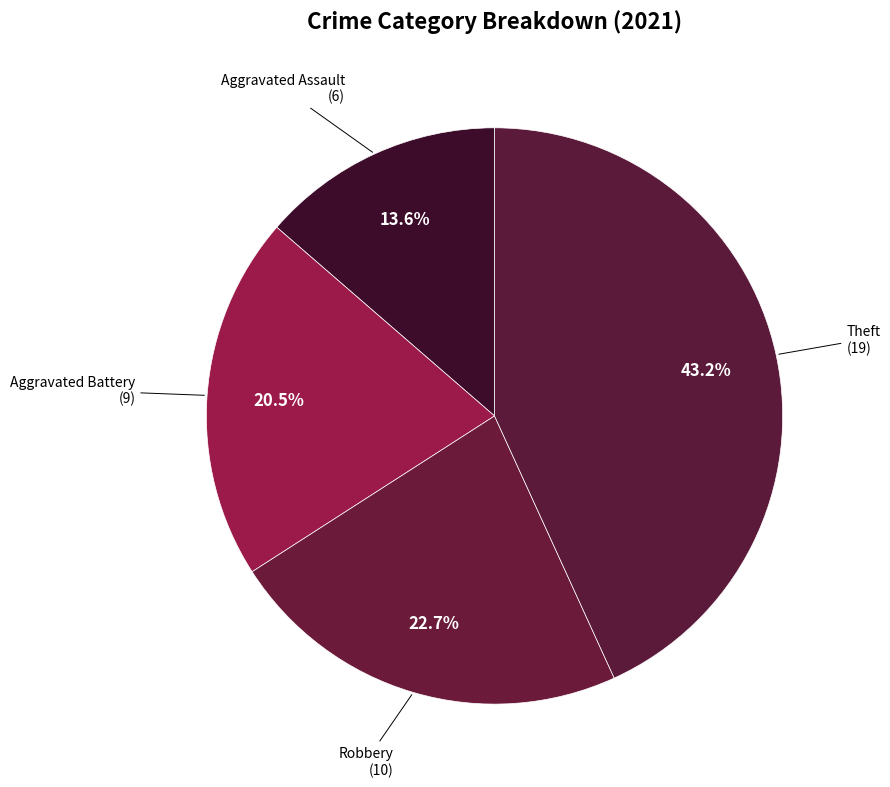

Count the number of slices in the pie.

4